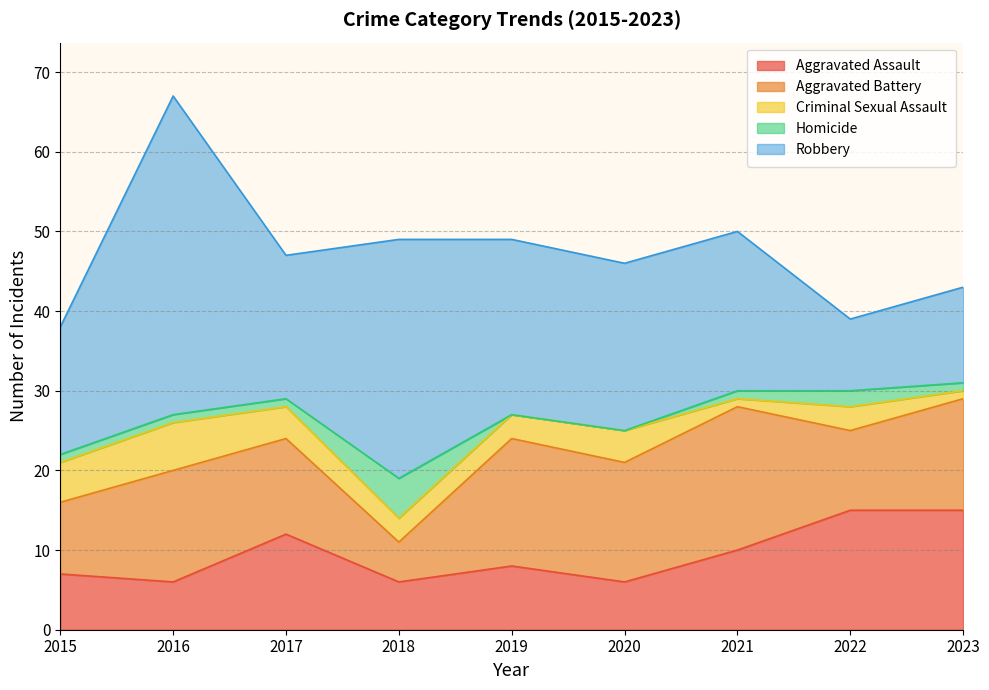

True or false: Criminal Sexual Assault and Aggravated Battery intersect in this chart.

False